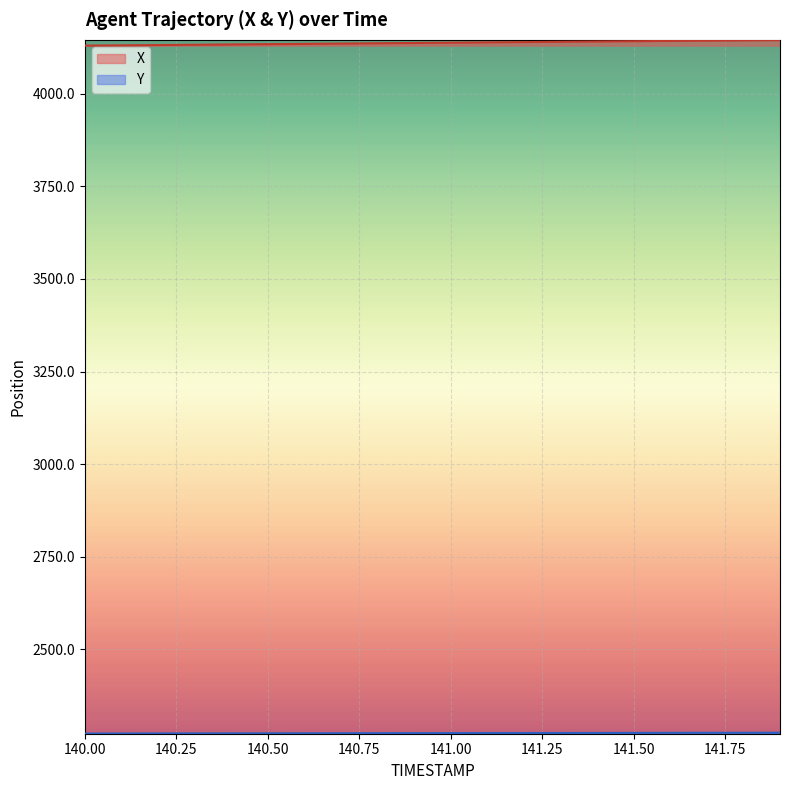

How many data points does each series have?

20